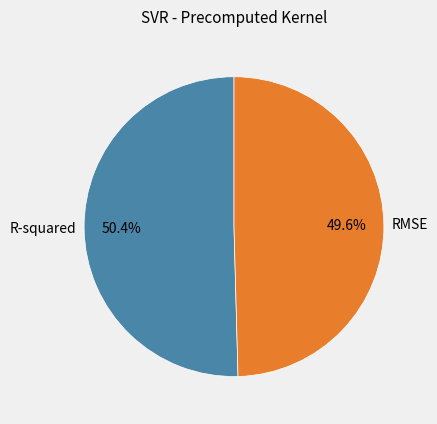

To the nearest percent, what portion does RMSE represent?

50%